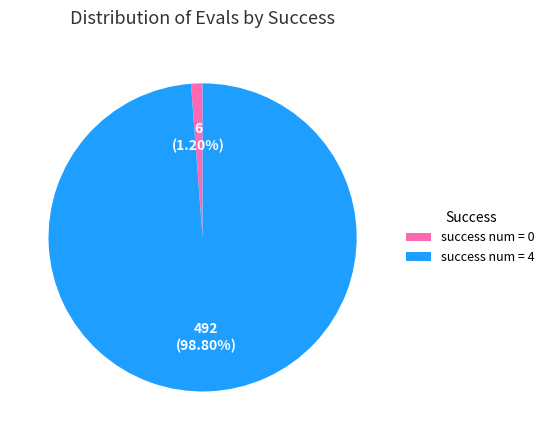

What is the majority slice?

success num = 4